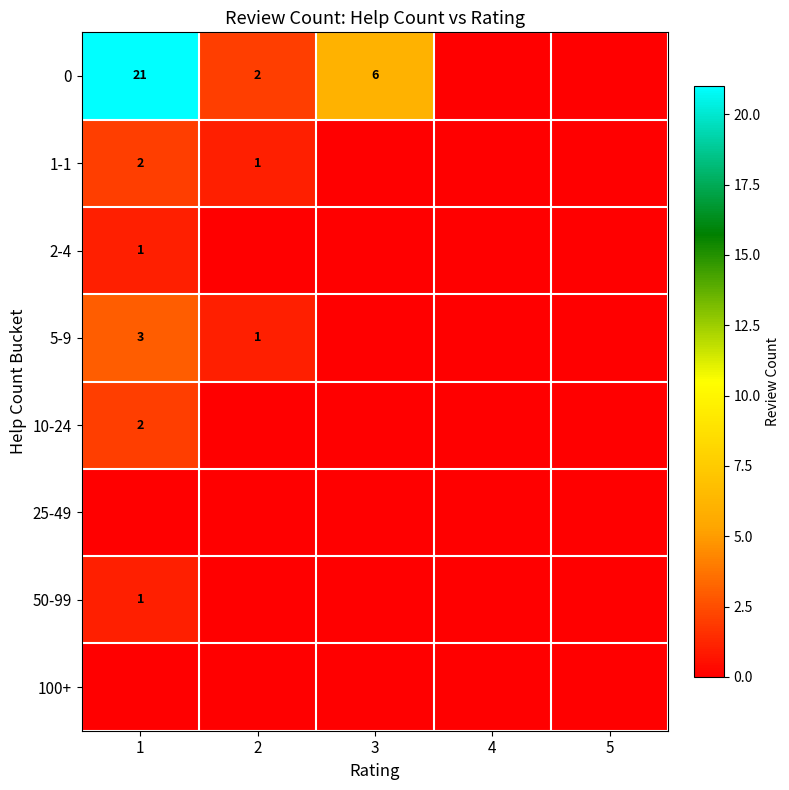

The 0 series shows 2 at 2. True or false?

True